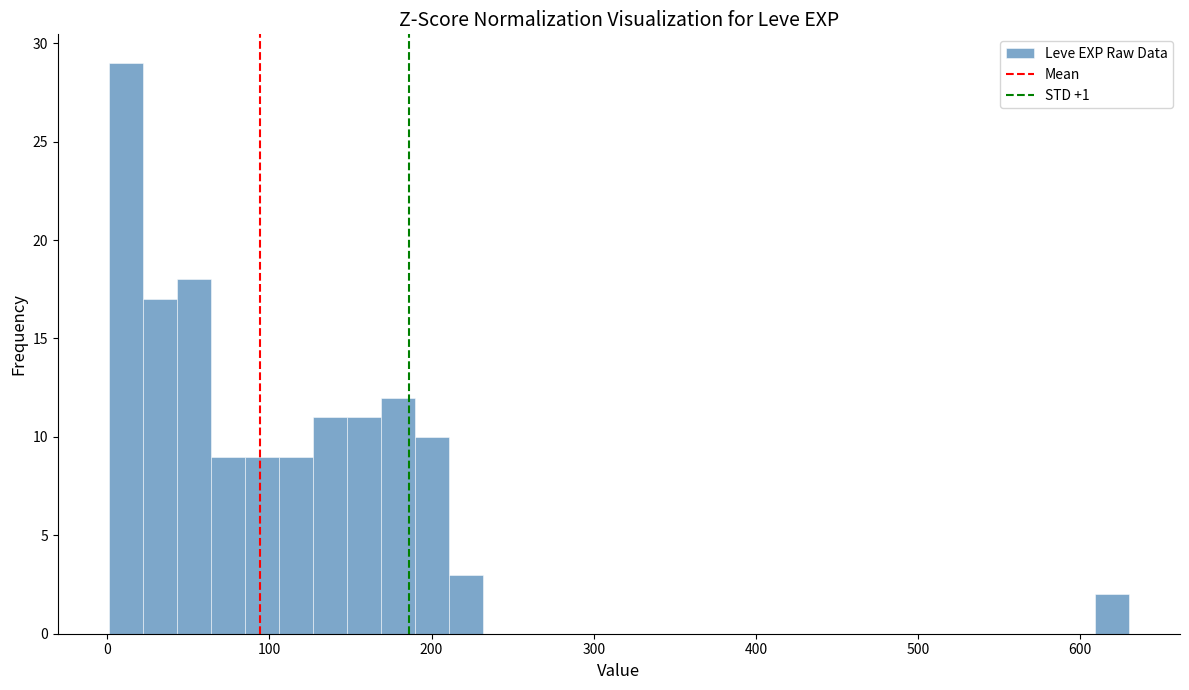

Around what value on the x-axis is the tallest bar? Give the approximate position of its centre, as read against the axis.

10